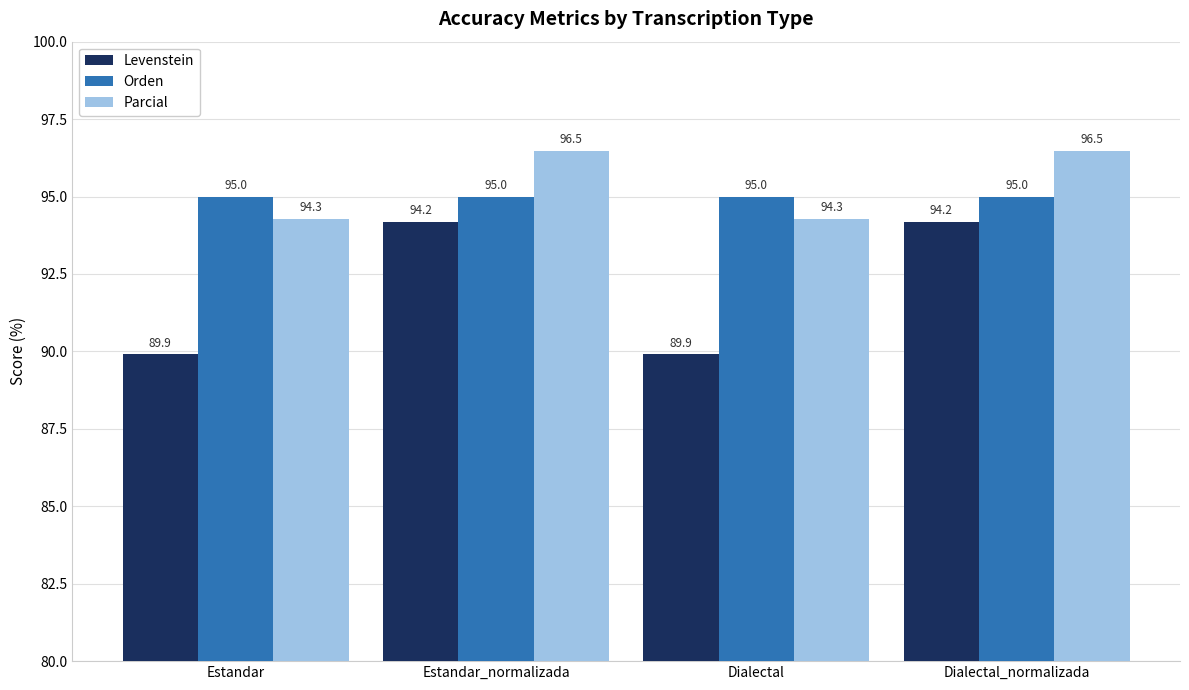

Is it true that Levenstein equals 42.5 at Dialectal_normalizada?

False